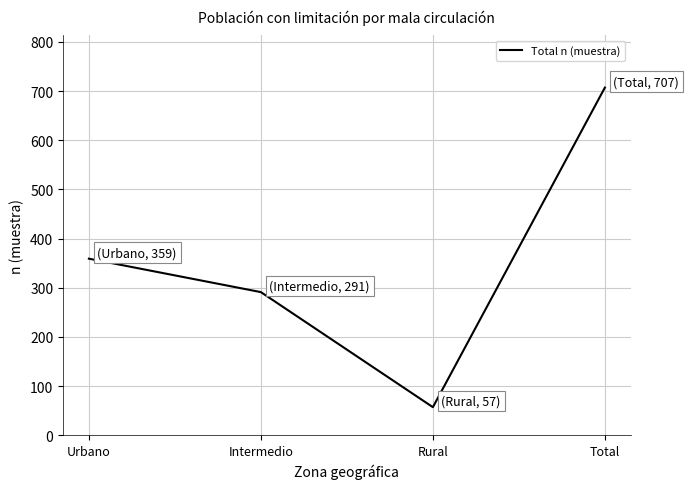

True or false: there are more than 1 points higher than both neighbors.

False